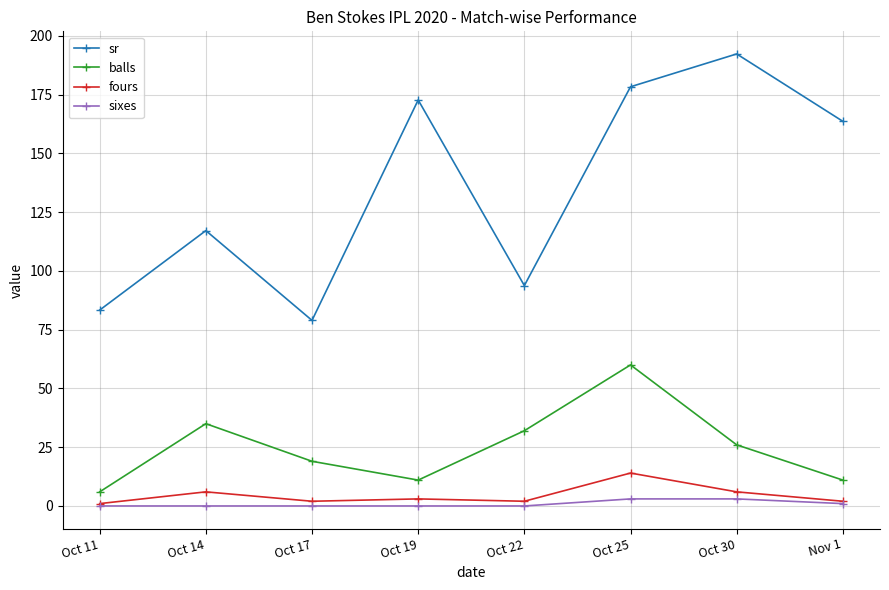

What is the difference between the second highest and second lowest values in the balls series?

24.0